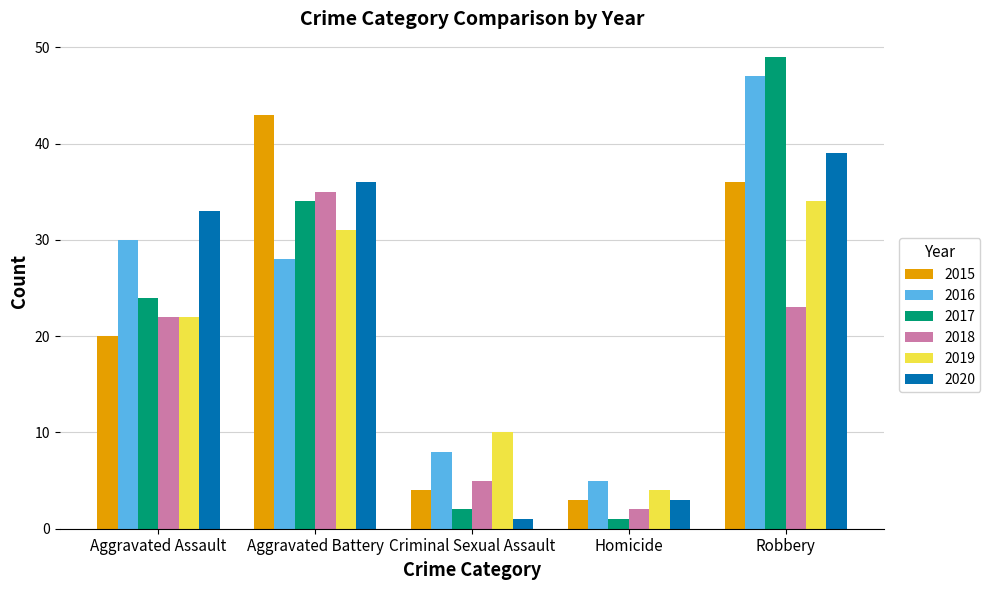

What is the difference between the maximum and minimum values in the 2017 series?

48